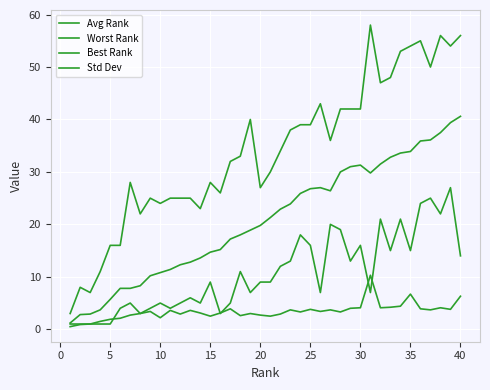

How many lines are shown in the chart?

4